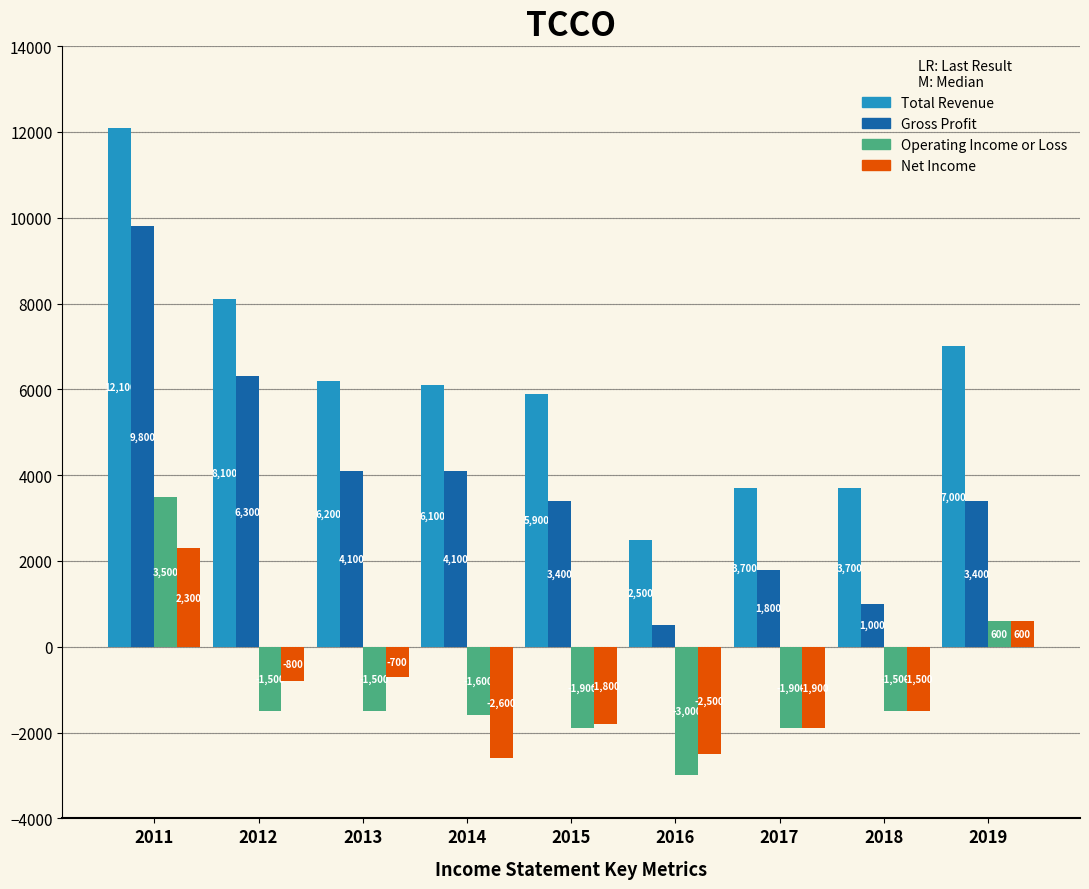

What is the value of the Total Revenue bar at the 8th from the left?

3700